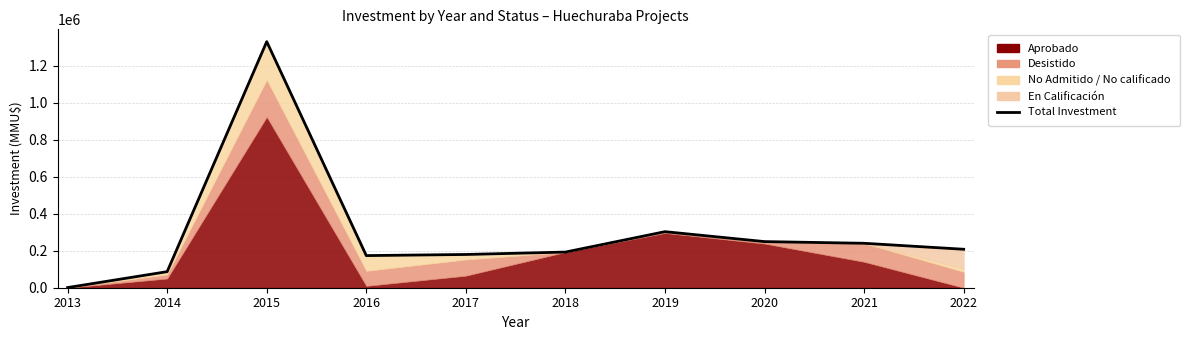

How many points are lower than both their immediate neighbors (excluding endpoints)?

1